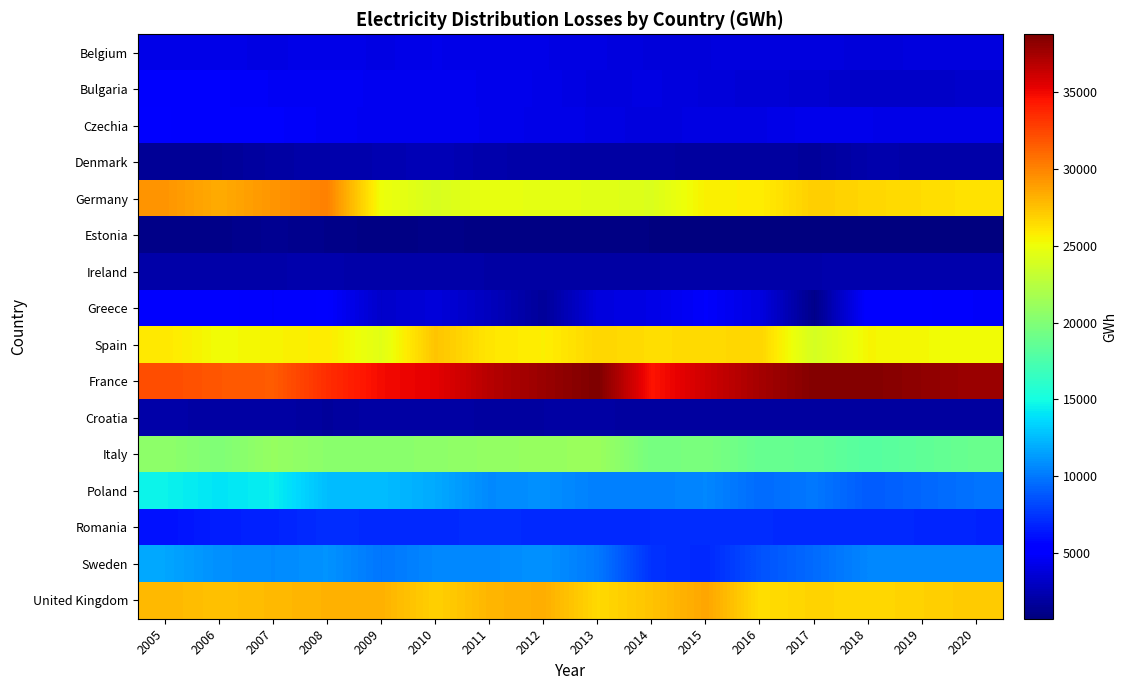

Reading left to right, transcribe all the data shown in this chart.

United Kingdom: 2005=27901.0	2006=27515.0	2007=27830.0	2008=28103.0	2009=28148.0	2010=26884.0	2011=27990.0	2012=28294.0	2013=26550.0	2014=27448.0	2015=28638.9	2016=26355.7	2017=26808.2	2018=26599.4	2019=26876.5	2020=27153.5
Bulgaria: 2005=4883.0	2006=4907.0	2007=4692.0	2008=4669.0	2009=4512.0	2010=4480.0	2011=4396.0	2012=4231.0	2013=3895.0	2014=4013.0	2015=3785.0	2016=3577.0	2017=3475.9	2018=3101.9	2019=3179.8	2020=3257.7
Czechia: 2005=5027.0	2006=4885.0	2007=4915.0	2008=4662.0	2009=4487.0	2010=4466.0	2011=4405.0	2012=4187.0	2013=4098.0	2014=3847.0	2015=4067.0	2016=4080.0	2017=4374.7	2018=4269.4	2019=4251.6	2020=4233.8
Denmark: 2005=1527.0	2006=1568.0	2007=1947.0	2008=2175.0	2009=2365.0	2010=2624.0	2011=2201.0	2012=2150.0	2013=1914.0	2014=1974.0	2015=1765.4	2016=1872.7	2017=1677.9	2018=2203.0	2019=2170.3	2020=2137.6
Germany: 2005=29328.0	2006=28380.0	2007=29312.0	2008=30118.0	2009=25003.0	2010=23974.0	2011=24799.0	2012=24562.0	2013=24474.0	2014=24159.0	2015=25605.0	2016=25759.0	2017=27024.0	2018=26661.0	2019=26427.9	2020=26194.8
Estonia: 2005=1103.0	2006=1077.0	2007=1354.0	2008=1130.0	2009=886.0	2010=1047.0	2011=949.0	2012=879.0	2013=903.0	2014=842.0	2015=697.0	2016=723.0	2017=779.0	2018=744.0	2019=762.0	2020=780.1
Ireland: 2005=2048.7	2006=2115.7	2007=2171.5	2008=2222.0	2009=2100.8	2010=2098.2	2011=2028.2	2012=2002.8	2013=2017.2	2014=2028.4	2015=2084.0	2016=2134.8	2017=2176.2	2018=2235.6	2019=2223.8	2020=2212.0
Greece: 2005=5598.0	2006=5100.0	2007=4860.0	2008=5053.0	2009=3223.0	2010=3783.0	2011=2820.0	2012=1611.0	2013=3895.0	2014=4149.0	2015=4895.0	2016=3957.0	2017=1101.8	2018=5242.0	2019=5046.1	2020=4850.1
Spain: 2005=25960.0	2006=25125.0	2007=25481.0	2008=25810.0	2009=24445.0	2010=27400.0	2011=26027.0	2012=25675.0	2013=26694.0	2014=26393.0	2015=26509.0	2016=26720.0	2017=23823.0	2018=25417.0	2019=25265.0	2020=25113.0
France: 2005=32231.0	2006=31805.0	2007=31613.0	2008=33481.0	2009=34878.0	2010=35414.0	2011=36922.7	2012=37855.4	2013=38785.2	2014=34526.9	2015=36140.4	2016=37478.0	2017=38599.3	2018=38603.9	2019=38176.3	2020=37748.7
Croatia: 2005=2131.0	2006=1909.0	2007=2026.0	2008=1706.0	2009=2019.0	2010=2022.0	2011=1831.0	2012=1887.0	2013=1944.0	2014=1764.0	2015=1802.0	2016=1806.0	2017=1765.3	2018=1824.0	2019=1819.8	2020=1815.6
Italy: 2005=20626.0	2006=19926.0	2007=20976.0	2008=20444.0	2009=20352.0	2010=20570.0	2011=20848.0	2012=21000.0	2013=21187.0	2014=19451.0	2015=19717.0	2016=18753.0	2017=18667.6	2018=17988.2	2019=18455.8	2020=18923.4
Poland: 2005=14563.0	2006=14021.0	2007=14416.0	2008=12589.0	2009=12533.0	2010=11851.0	2011=10638.0	2012=10884.0	2013=10247.0	2014=10250.0	2015=10534.0	2016=9495.0	2017=9996.0	2018=8894.0	2019=9343.9	2020=9793.9
Romania: 2005=6080.0	2006=6578.0	2007=6751.0	2008=7190.0	2009=7029.0	2010=7058.0	2011=7141.0	2012=7062.0	2013=7021.0	2014=7097.0	2015=7161.0	2016=7125.0	2017=6993.9	2018=7056.5	2019=6926.3	2020=6796.0
Sweden: 2005=11708.0	2006=10864.0	2007=10657.0	2008=10987.0	2009=9911.0	2010=10561.0	2011=10597.0	2012=10960.0	2013=10003.0	2014=7335.0	2015=6988.0	2016=8569.0	2017=9495.0	2018=10537.0	2019=10577.4	2020=10617.8
United Kingdom: 2005=27901.0	2006=27515.0	2007=27830.0	2008=28103.0	2009=28148.0	2010=26884.0	2011=27990.0	2012=28294.0	2013=26550.0	2014=27448.0	2015=28638.9	2016=26355.7	2017=26808.2	2018=26599.4	2019=26876.5	2020=27153.5